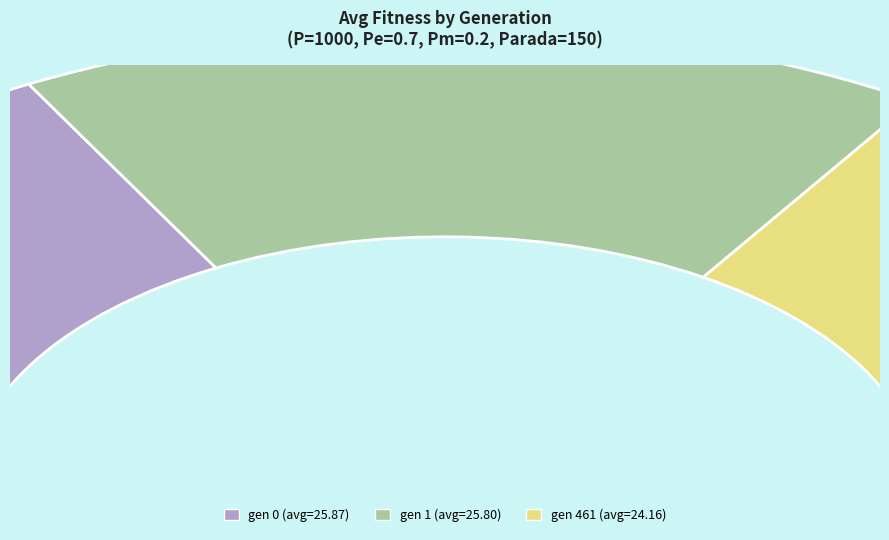

Which category has the smallest portion of the pie?

gen 461